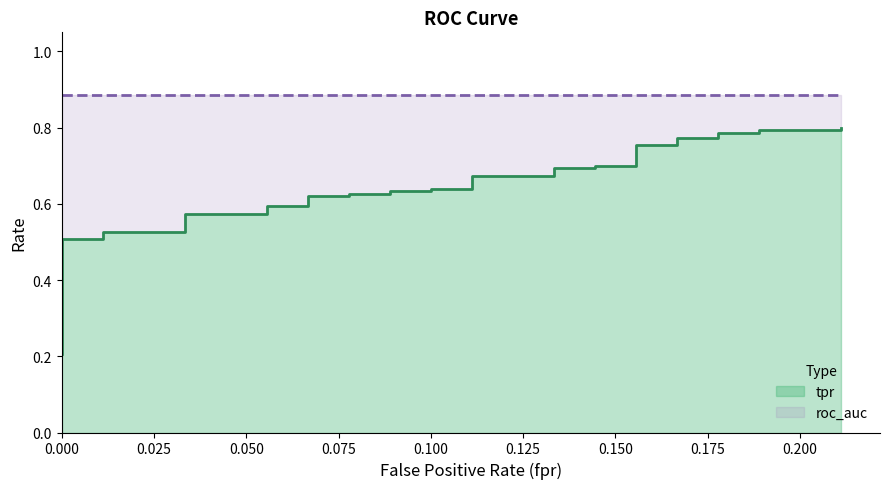

What are all the series names shown in the legend?

tpr, roc_auc